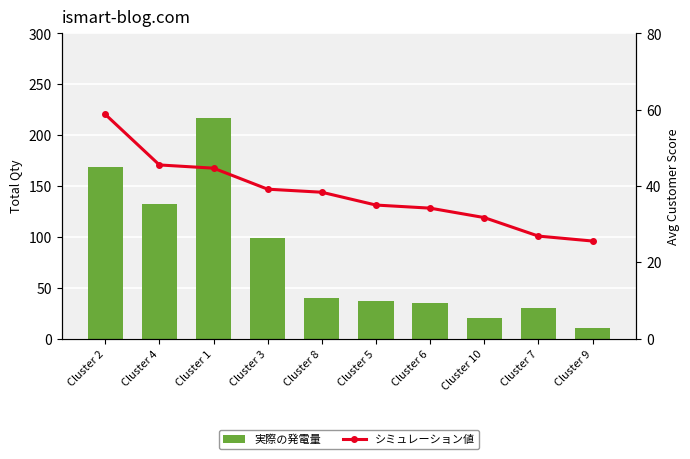

What are all the series names shown in the legend?

実際の発電量, シミュレーション値